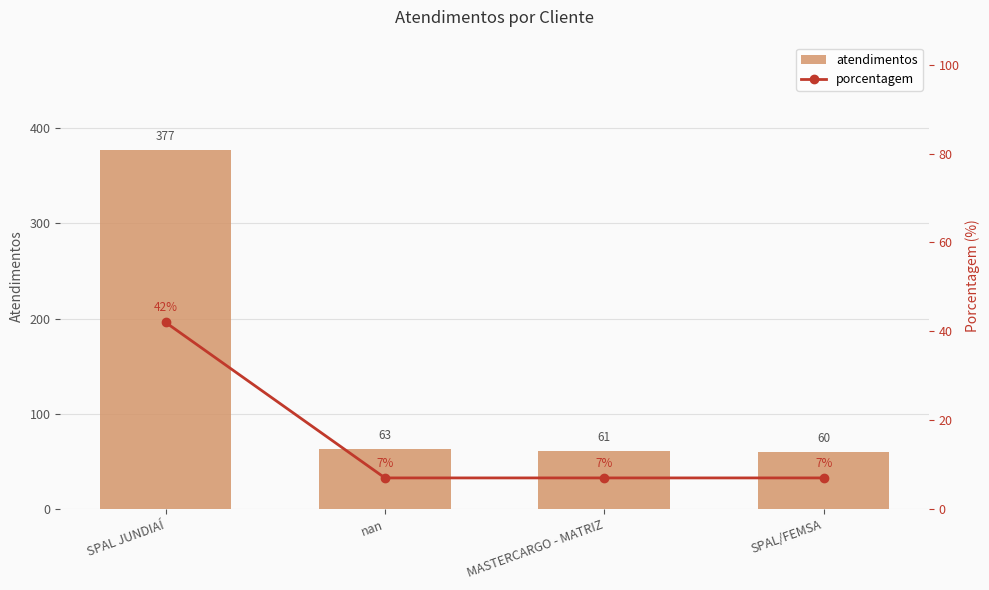

Which series has the largest total across all categories?

atendimentos